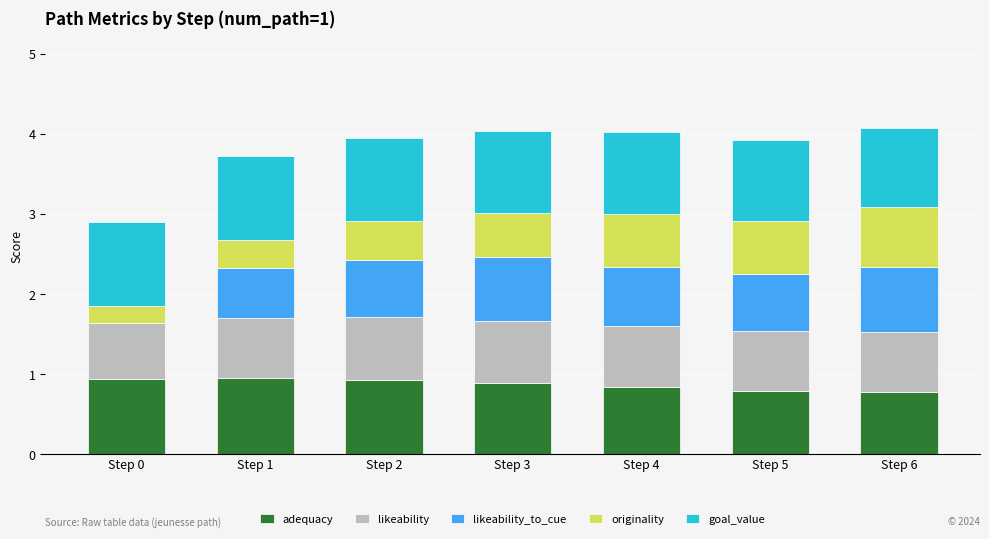

What is the total value across all series at Step 5?

3.9